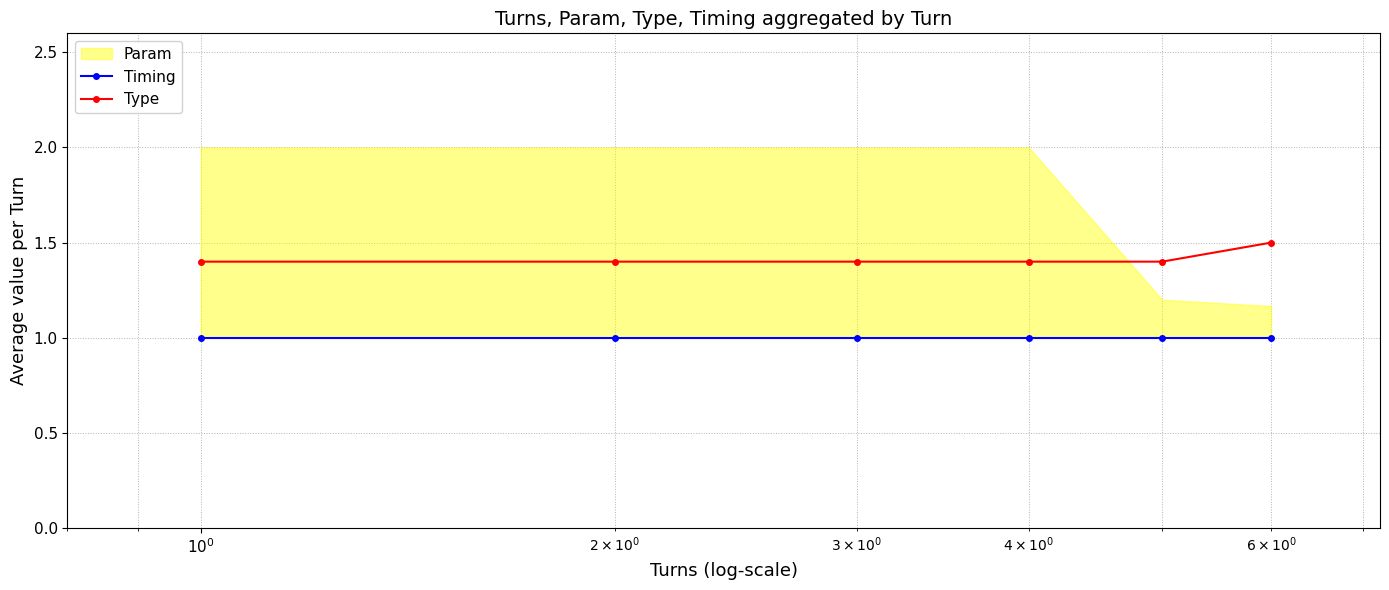

What is the value of the Timing point at the 4th from the left?

1.0